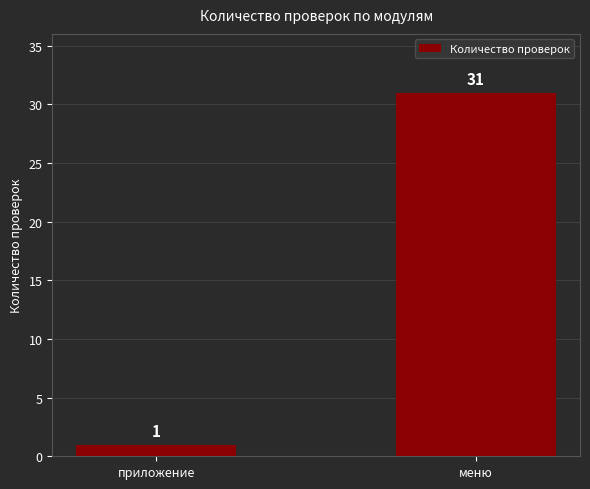

Reading left to right, list all the values displayed in this chart.

1	31